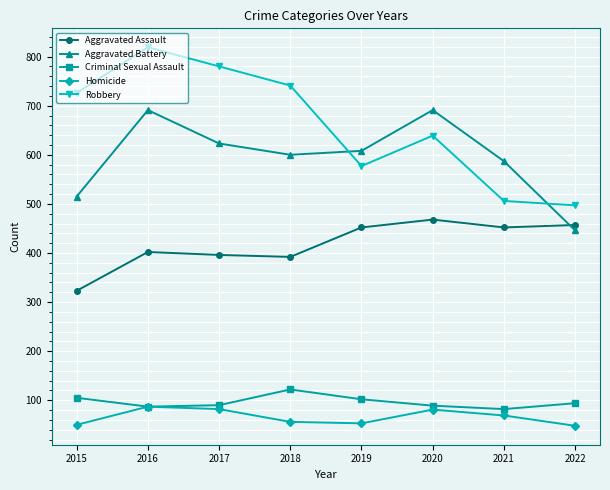

How many categories are shown in the chart?

8